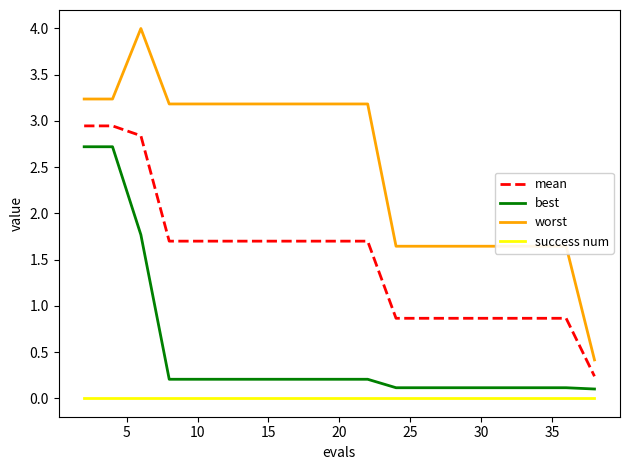

True or false: success num and best intersect in this chart.

False